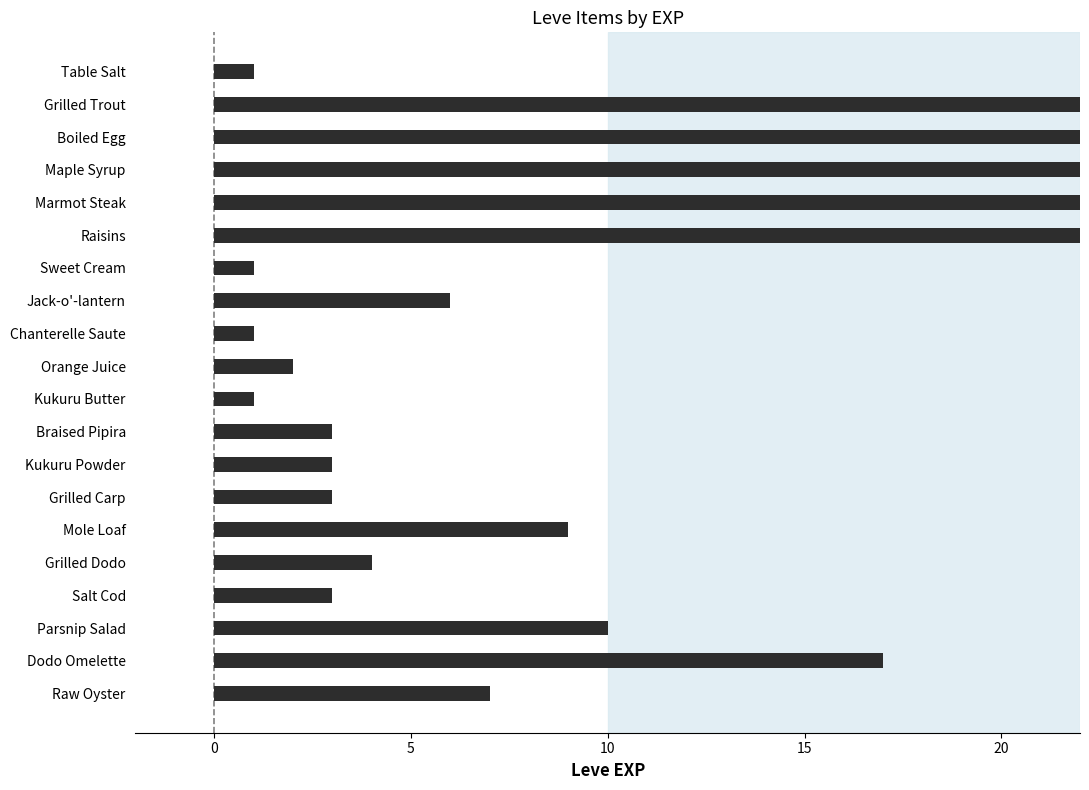

Approximately how many times larger is the value at Dodo Omelette compared to Orange Juice?

8.5